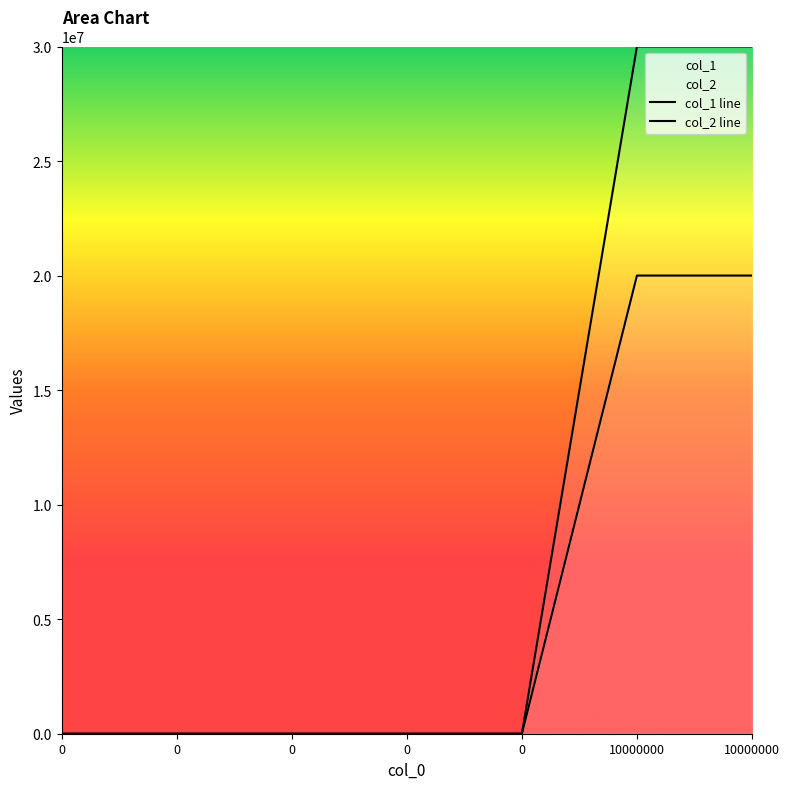

What is the maximum value shown in the chart?

30000000